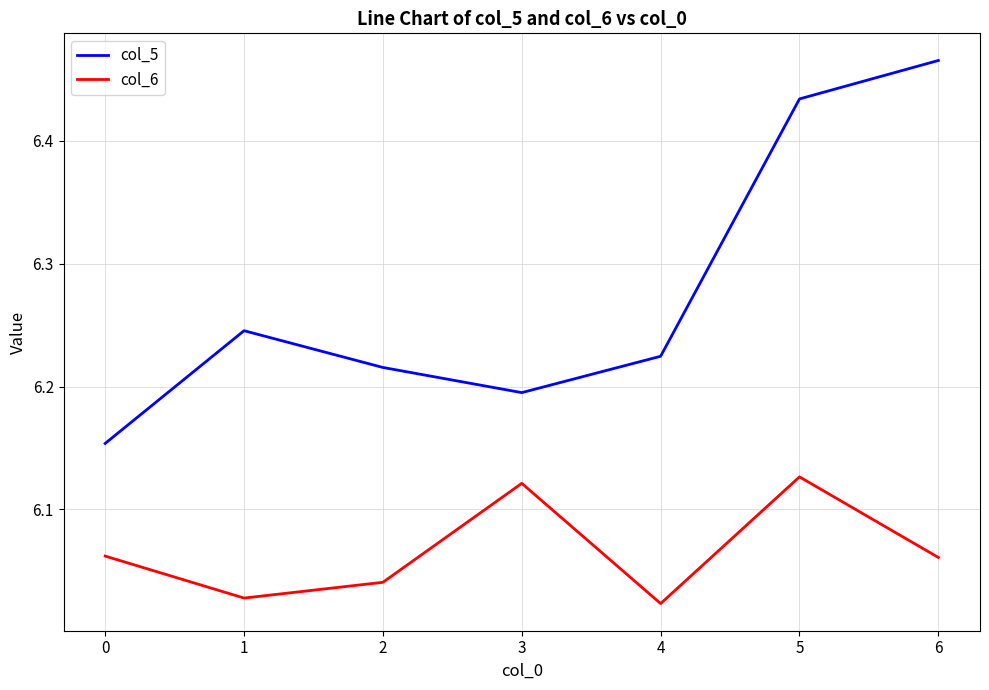

What is the total value across all series at 0?

12.2